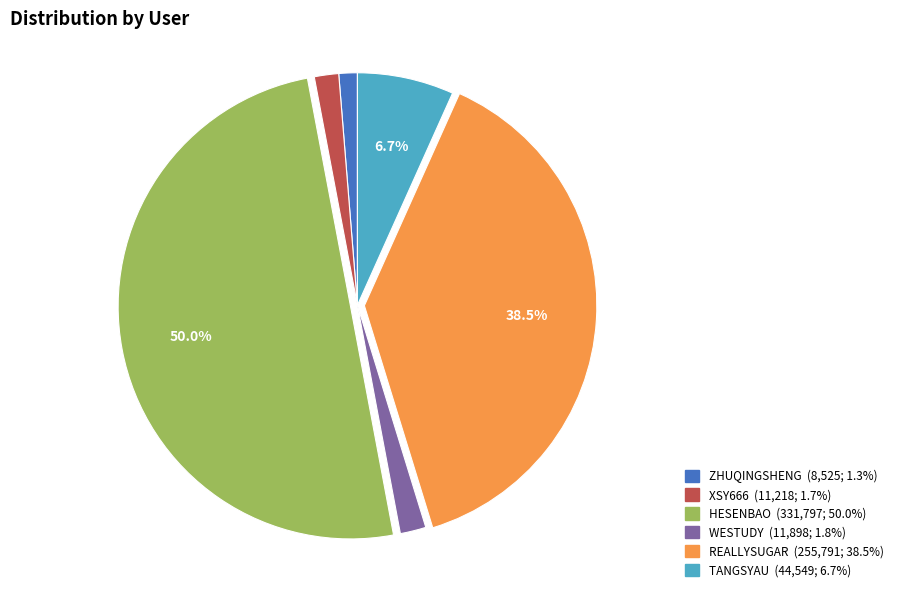

How many segments does this pie chart have?

6